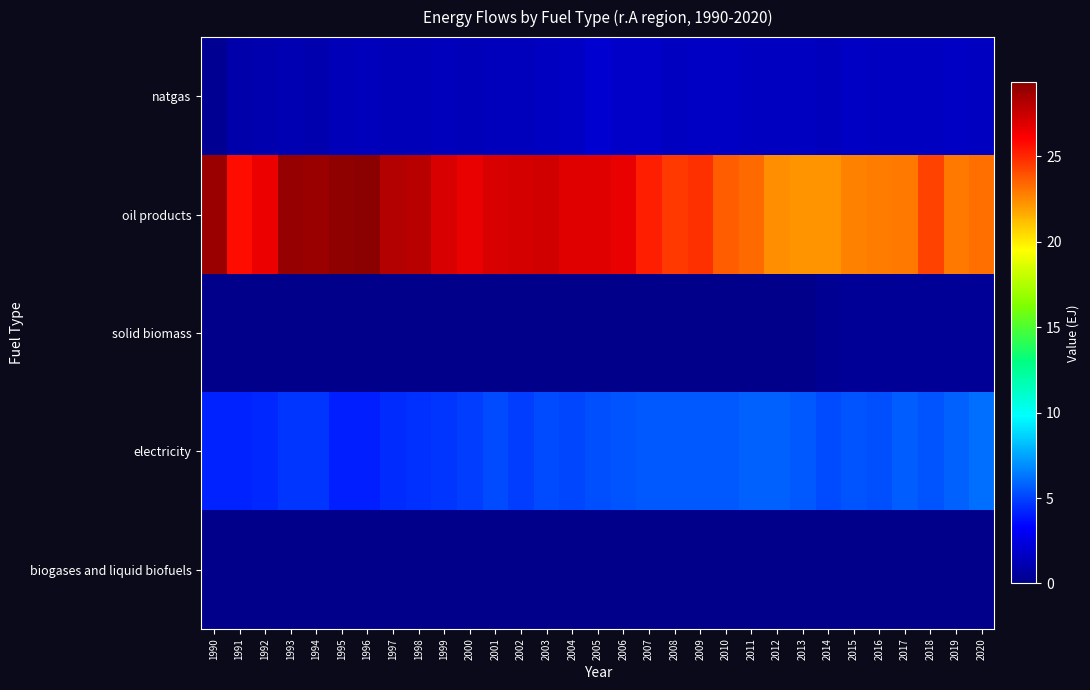

Rank the series at 1999 from lowest to highest value.

solid biomass, biogases and liquid biofuels, natgas, electricity, oil products